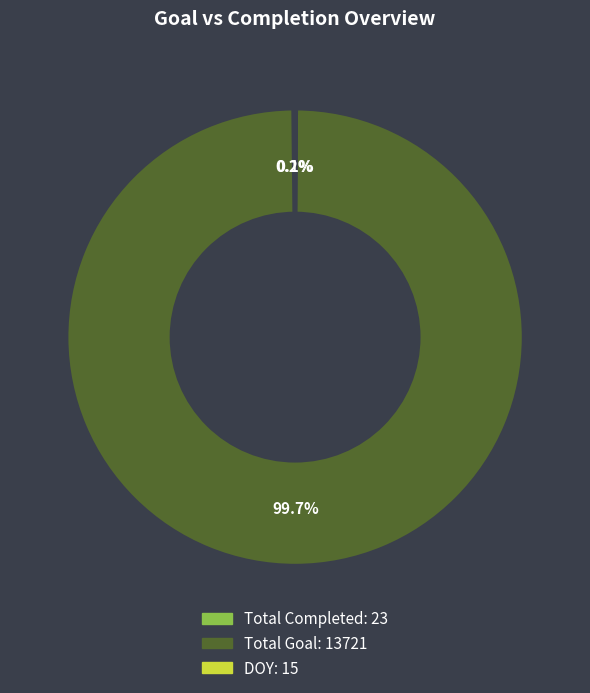

What is the majority slice?

Total Goal